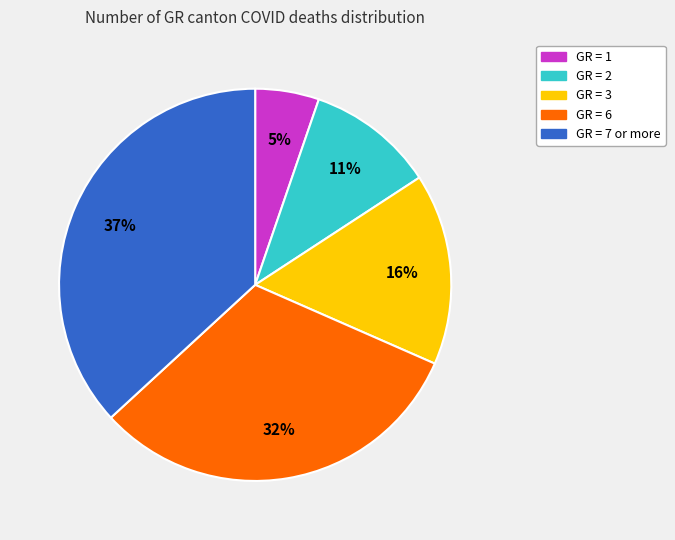

Does any single category account for the majority?

No